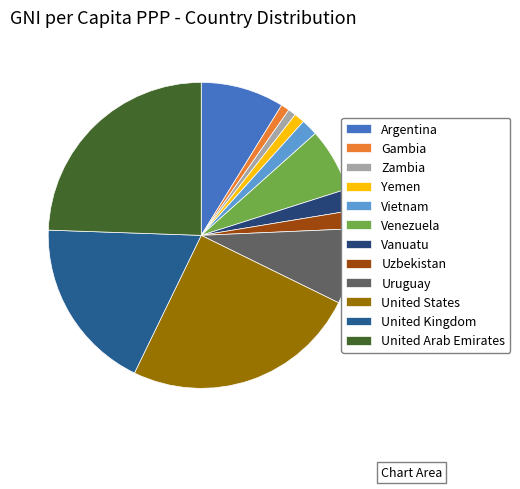

How much of the chart is everything except Yemen?

98.9%